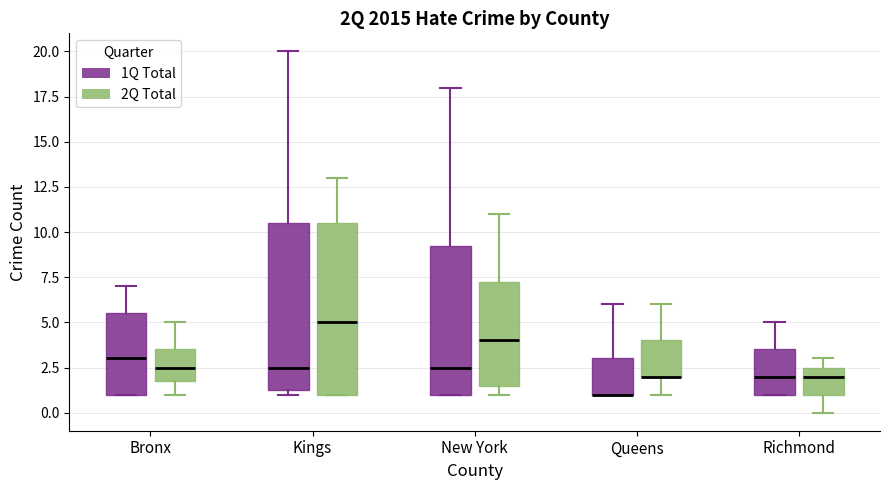

Reading left to right, transcribe this box plot: for each box, give where its median line is, the range the box spans, and where its two whiskers end, as read against the y-axis. The values are not printed on the chart, so give them approximately, as read against the axis.

Bronx (1Q Total): median 3.0, box 1.0 to 5.5, whiskers 1.0 to 7.0
Bronx (2Q Total): median 2.5, box 2.0 to 3.5, whiskers 1.0 to 5.0
Kings (1Q Total): median 2.5, box 1.5 to 10.5, whiskers 1.0 to 20.0
Kings (2Q Total): median 5.0, box 1.0 to 10.5, whiskers 1.0 to 13.0
New York (1Q Total): median 2.5, box 1.0 to 9.5, whiskers 1.0 to 18.0
New York (2Q Total): median 4.0, box 1.5 to 7.5, whiskers 1.0 to 11.0
Queens (1Q Total): median 1.0 (drawn on the box's lower edge), box 1.0 to 3.0, whiskers 1.0 to 6.0
Queens (2Q Total): median 2.0 (drawn on the box's lower edge), box 2.0 to 4.0, whiskers 1.0 to 6.0
Richmond (1Q Total): median 2.0, box 1.0 to 3.5, whiskers 1.0 to 5.0
Richmond (2Q Total): median 2.0, box 1.0 to 2.5, whiskers 0.0 to 3.0